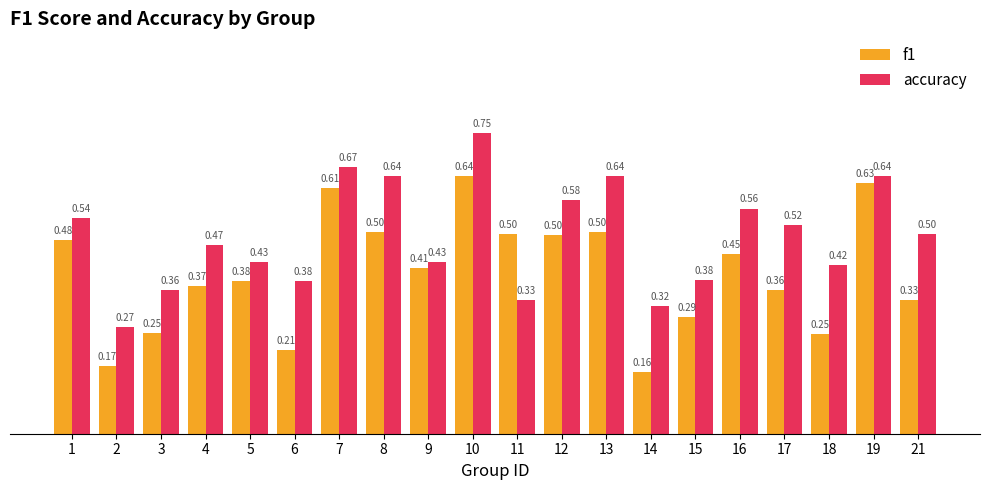

What is the sum of all f1 values?

8.0